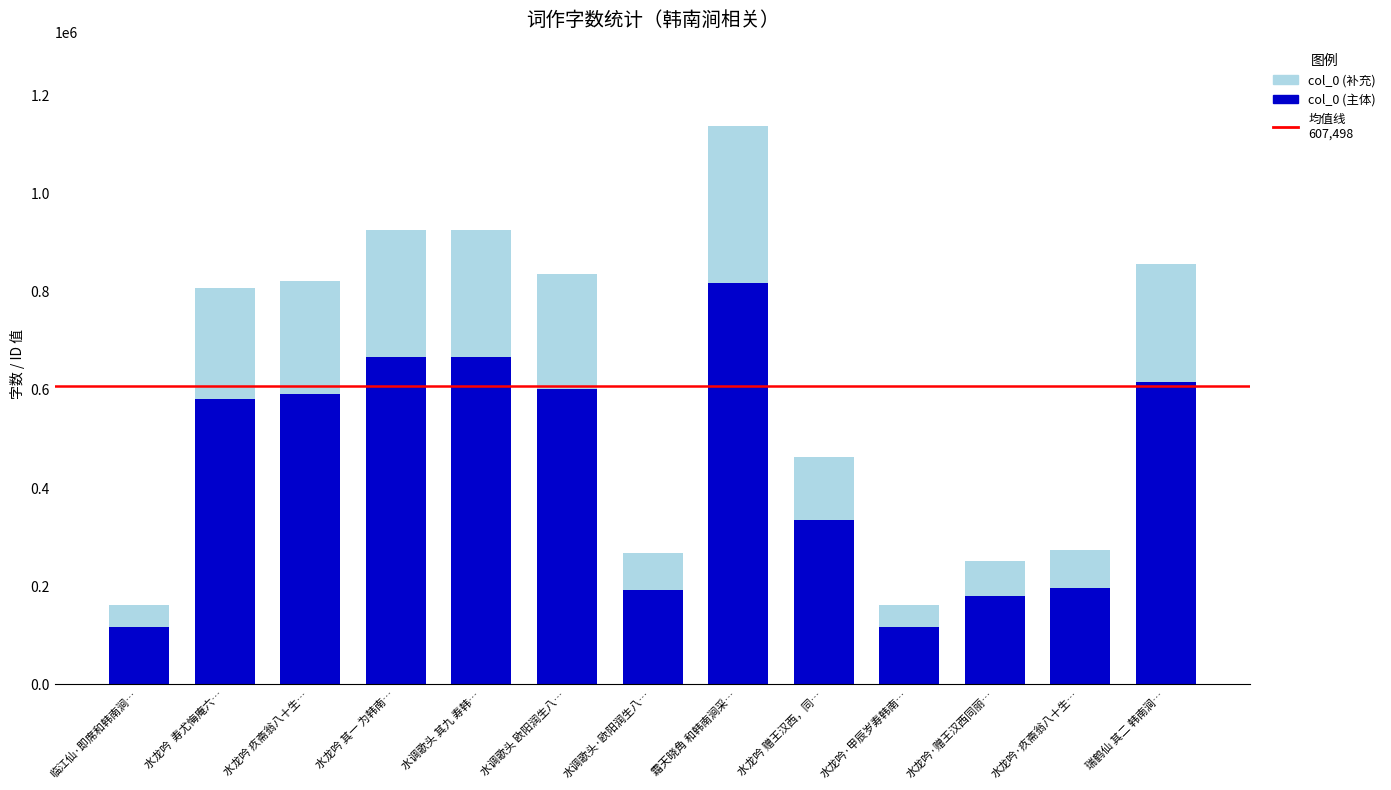

How many categories are shown in the chart?

13